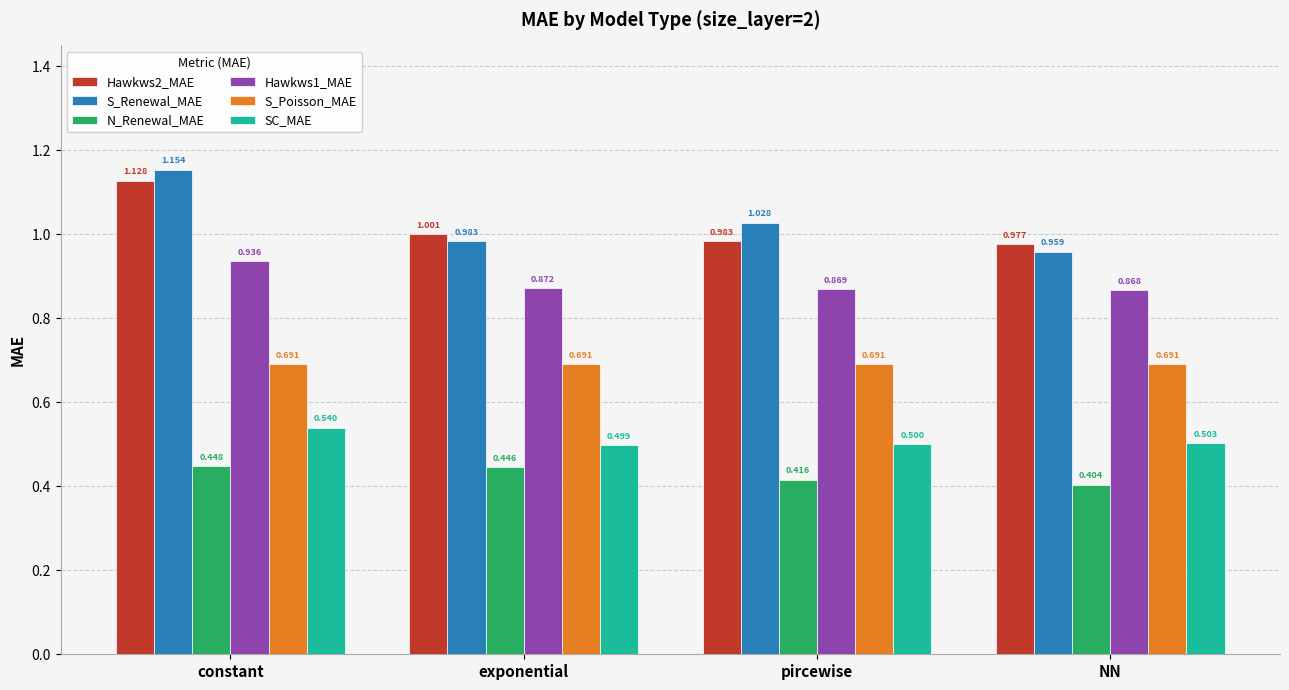

What is the label of the 4th bar from the left?

NN